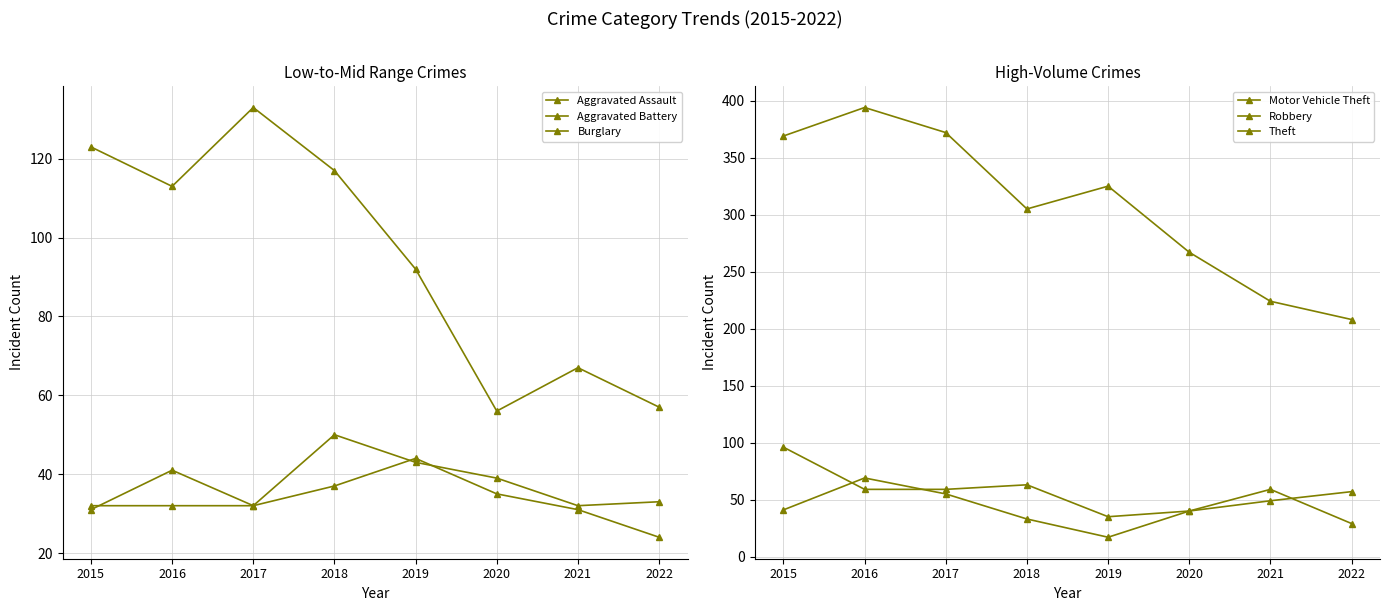

Where do Aggravated Assault and Aggravated Battery first cross each other?

2015 and 2016